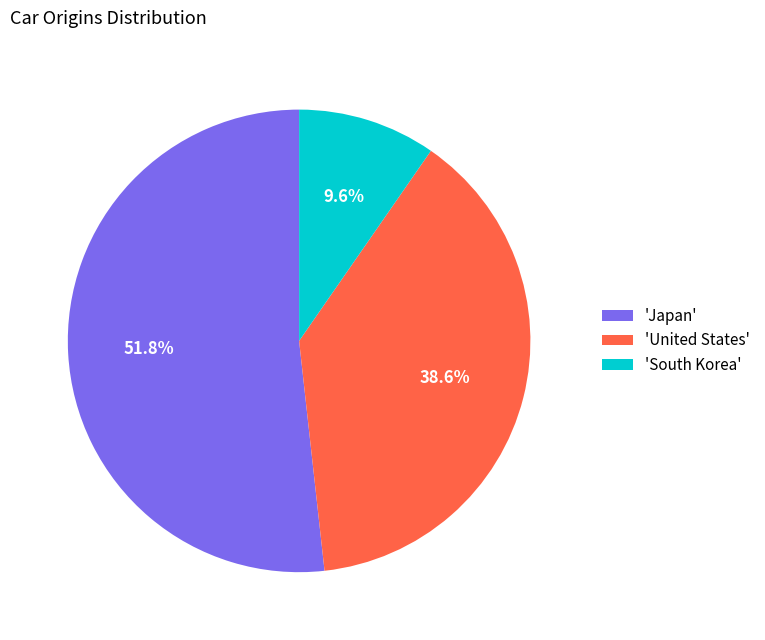

How many segments does this pie chart have?

3